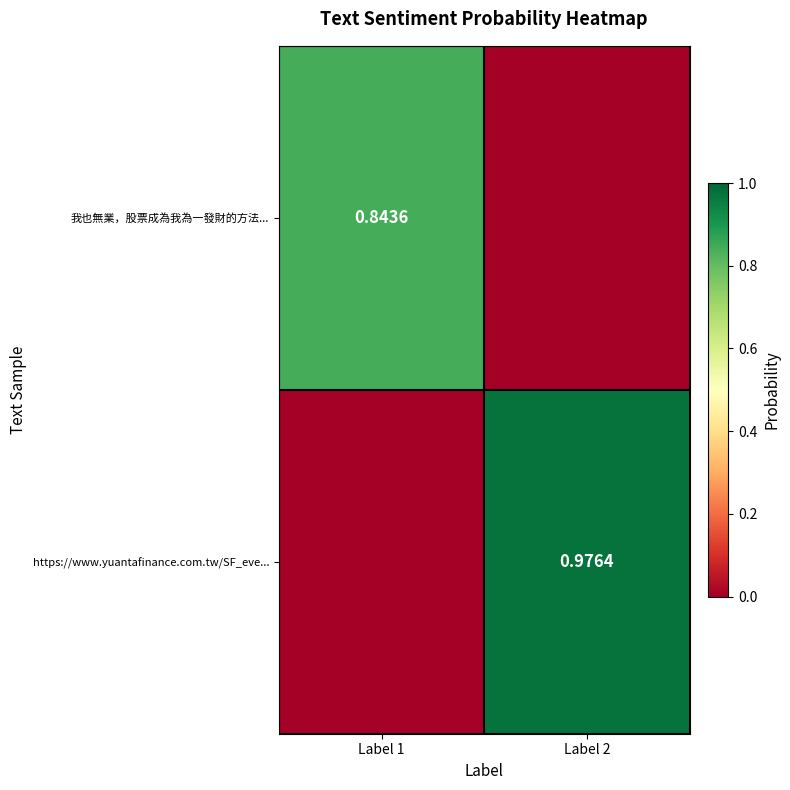

Is the value of 我也無業，股票成為我為一發財的方法... at Label 1 greater than the value of https://www.yuantafinance.com.tw/SF_eve... at Label 2?

No